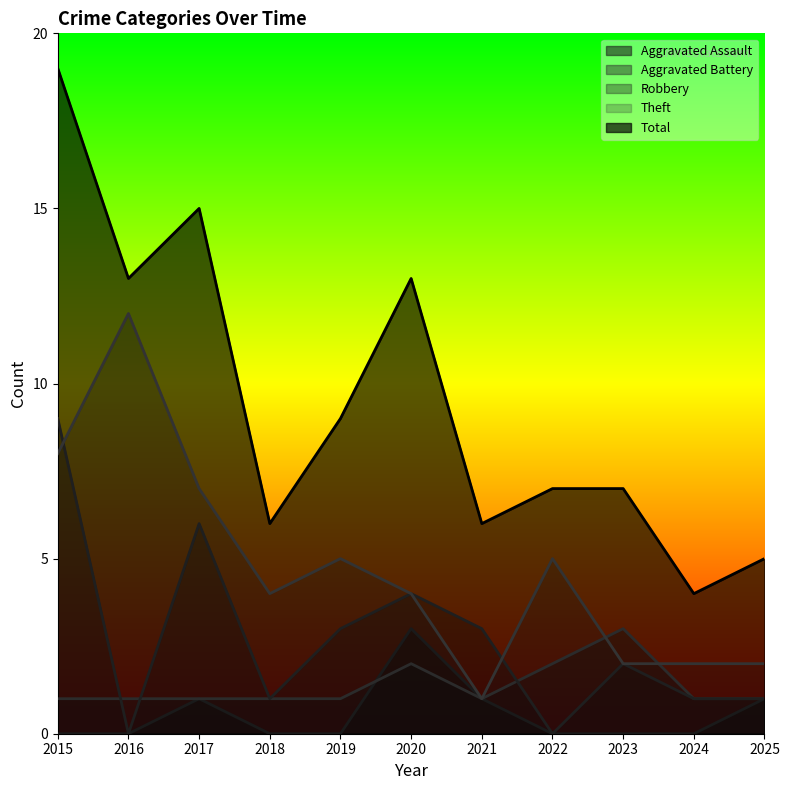

What is the spread (max minus min) of values at 2017?

14